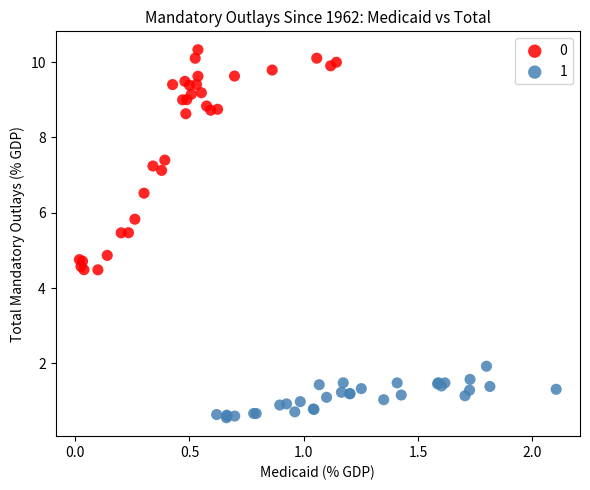

Which series has the widest spread of Y values?

0